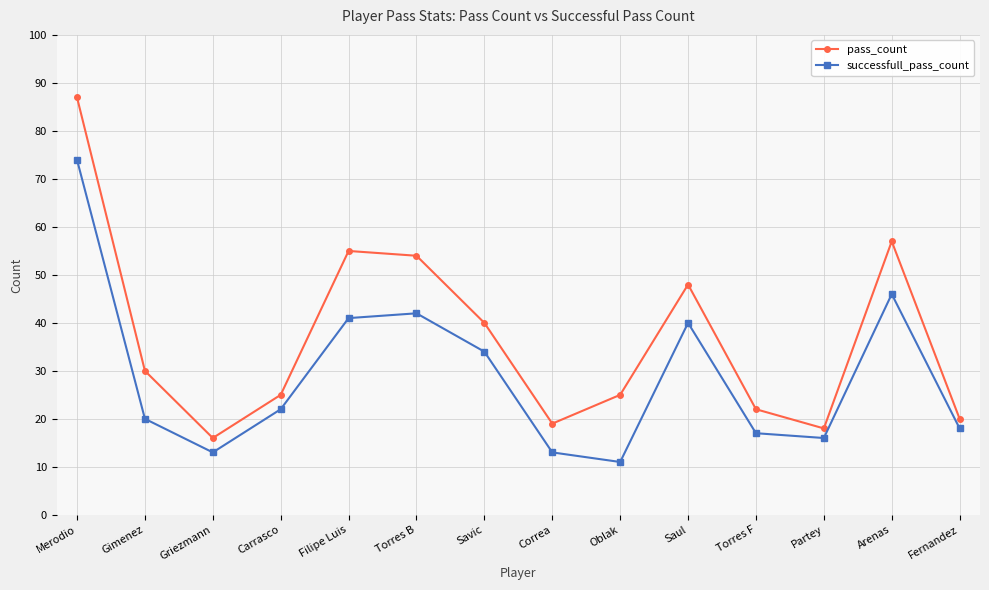

True or false: pass_count and successfull_pass_count cross at least once.

False